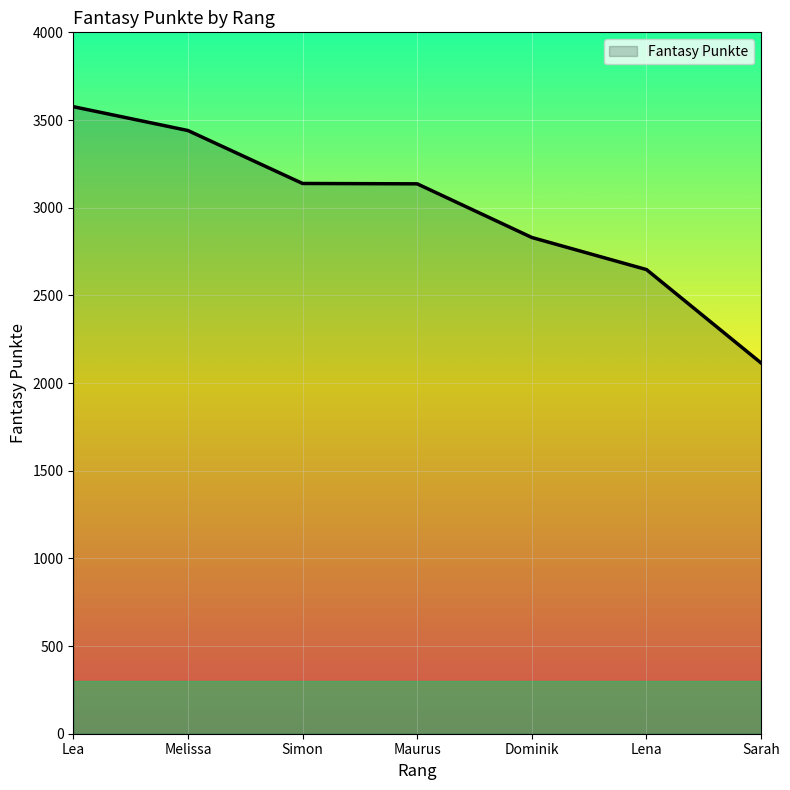

Does the chart display data point markers on the line(s)?

No